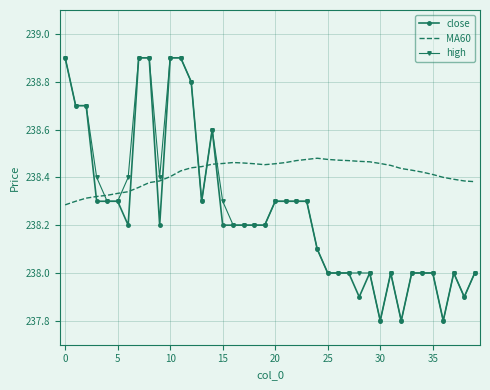

At how many categories does at least one series exceed 238?

40